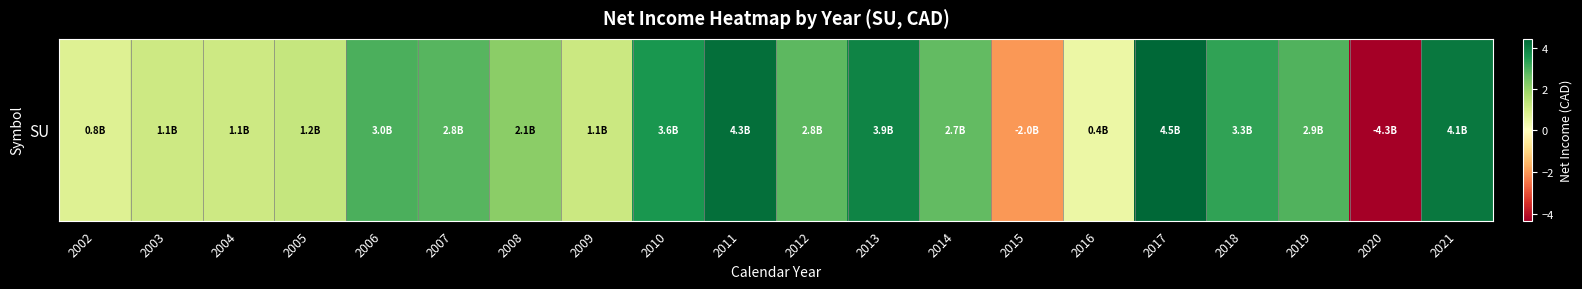

Which category has the highest value across all series?

2017